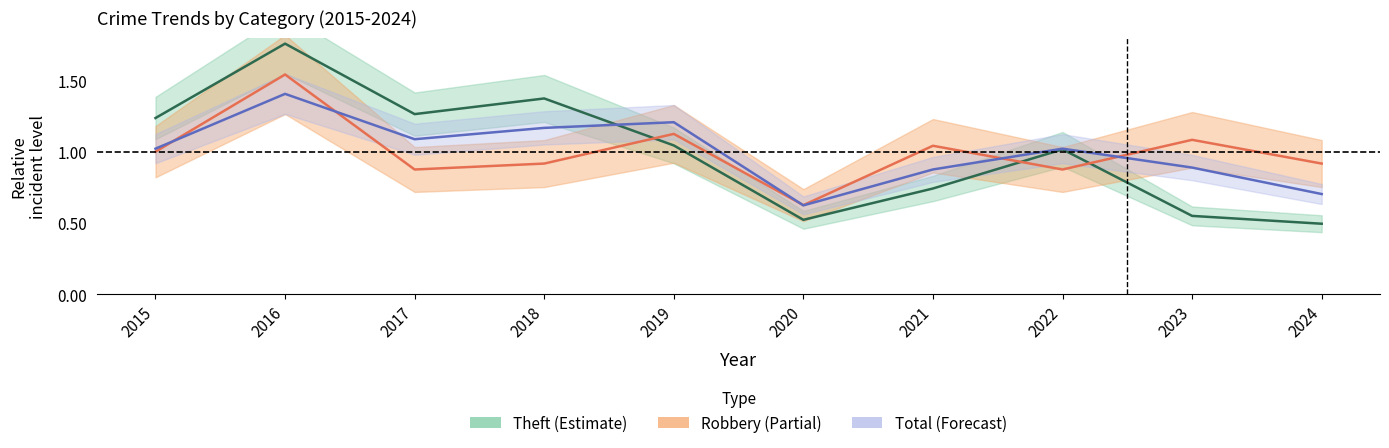

The value of Robbery at 2018 is 1.6. True or false?

False